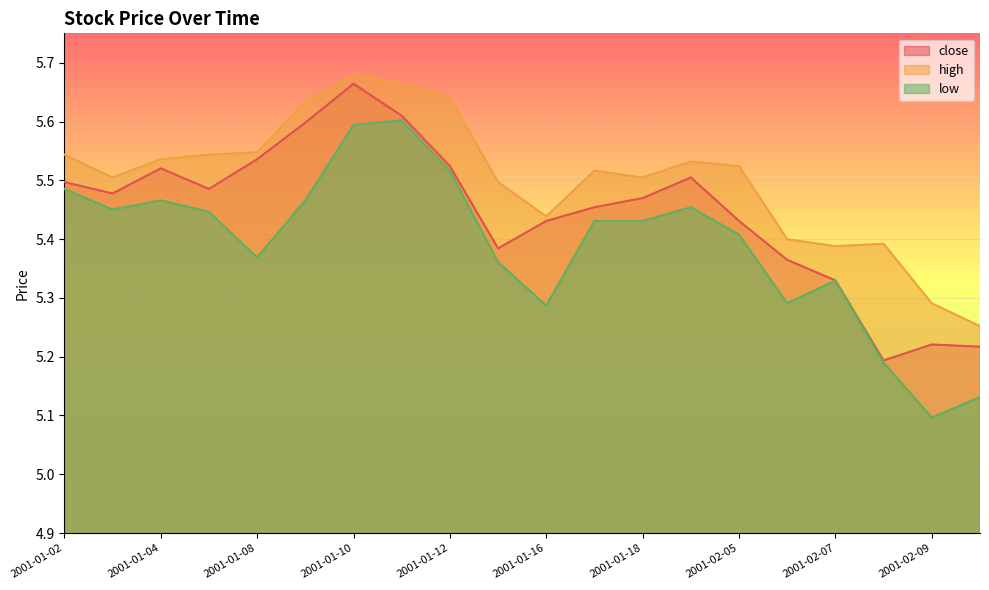

At which category is the sum across all series the highest?

2001-01-10